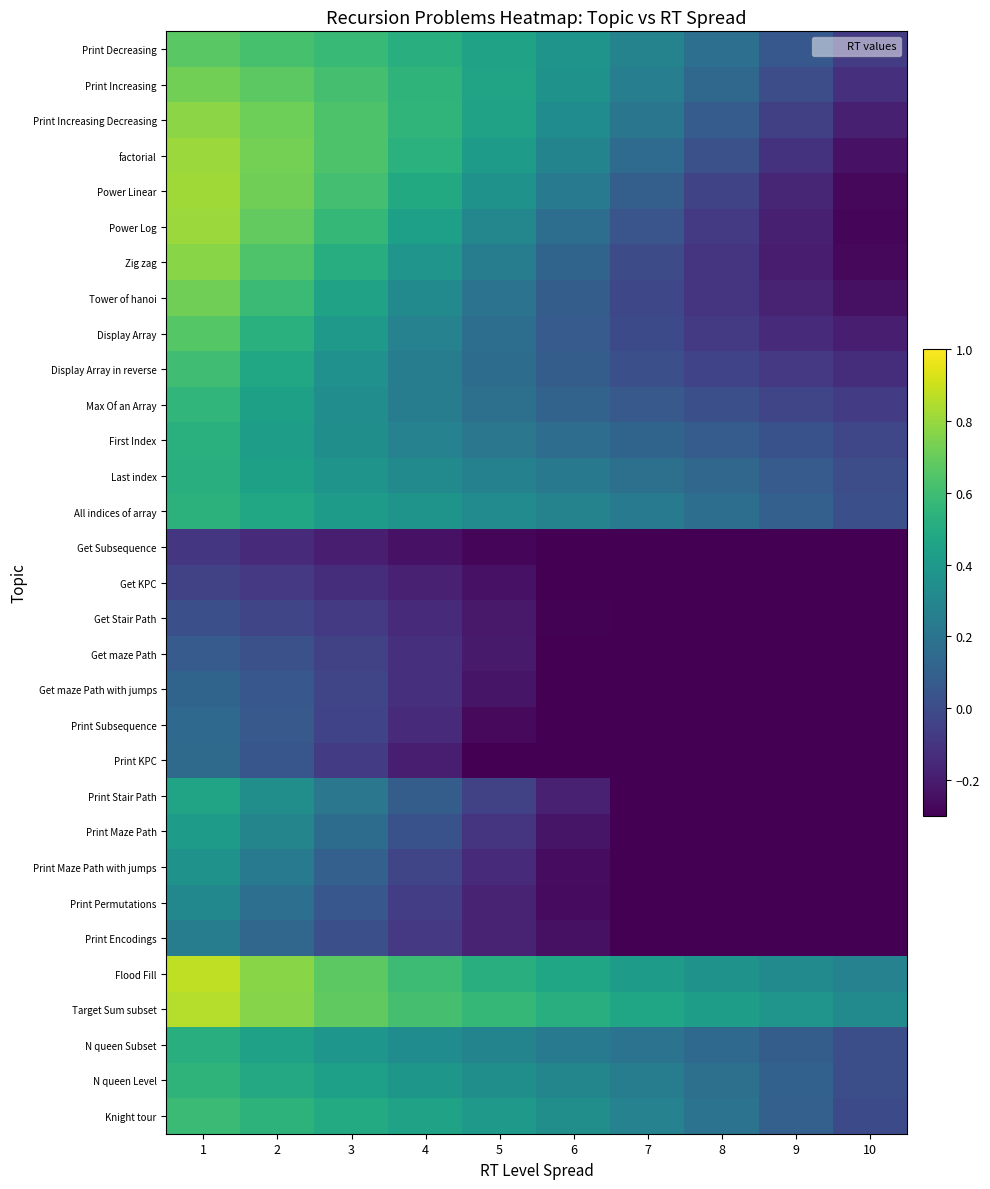

At 5, list the series in order from largest to smallest.

Target Sum subset, Flood Fill, Print Increasing, Print Decreasing, Print Increasing Decreasing, factorial, Knight tour, Power Linear, N queen Level, All indices of array, Power Log, N queen Subset, Last index, Zig zag, First Index, Tower of hanoi, Max Of an Array, Display Array, Display Array in reverse, Print Stair Path, Print Maze Path, Print Maze Path with jumps, Print Encodings, Print Permutations, Get maze Path, Get Stair Path, Get maze Path with jumps, Get KPC, Print Subsequence, Get Subsequence, Print KPC